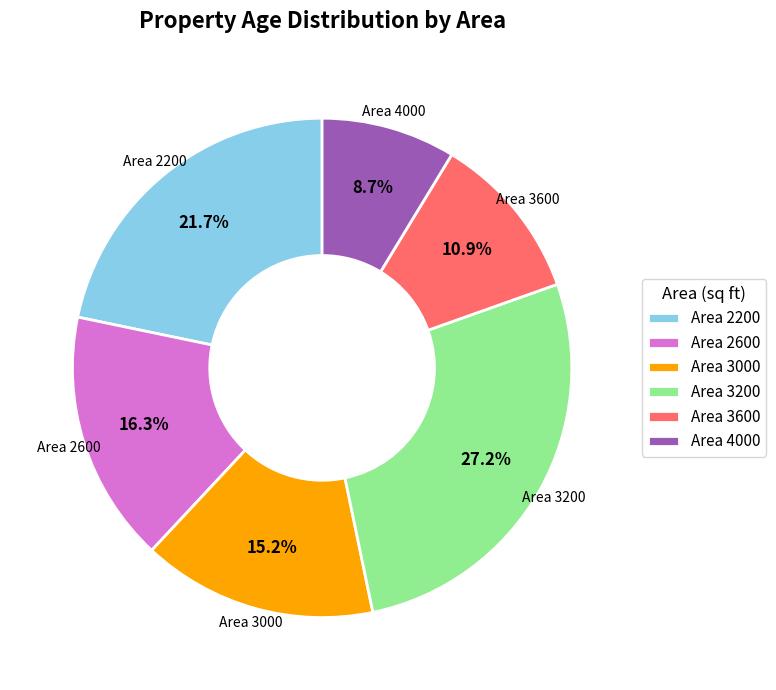

Count the number of slices in the pie.

6